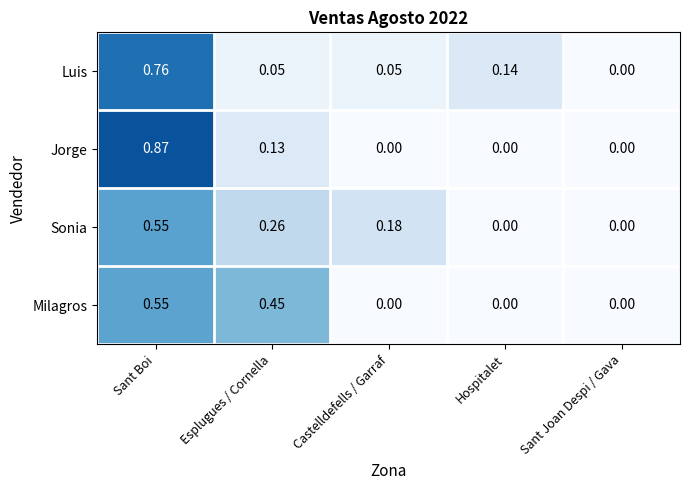

Which series has the largest range (max minus min)?

Jorge